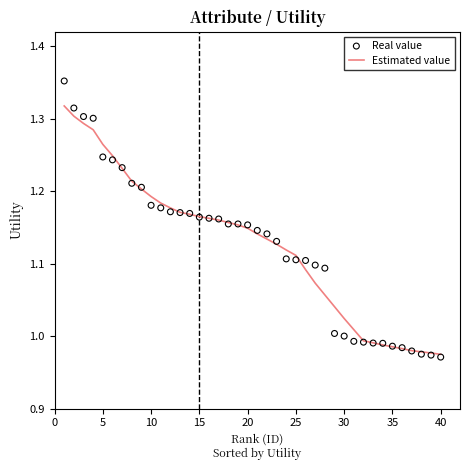

Which series contains the lowest Y value?

Real value